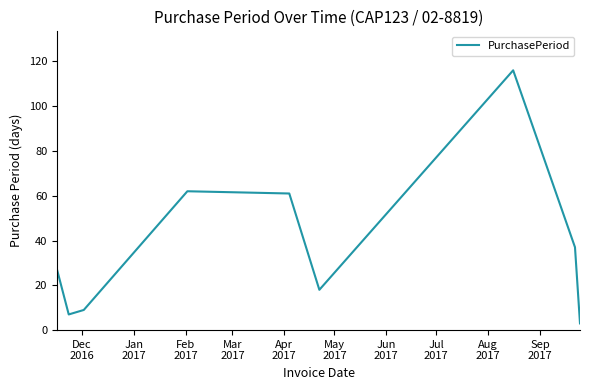

Does the chart display data point markers on the line(s)?

No